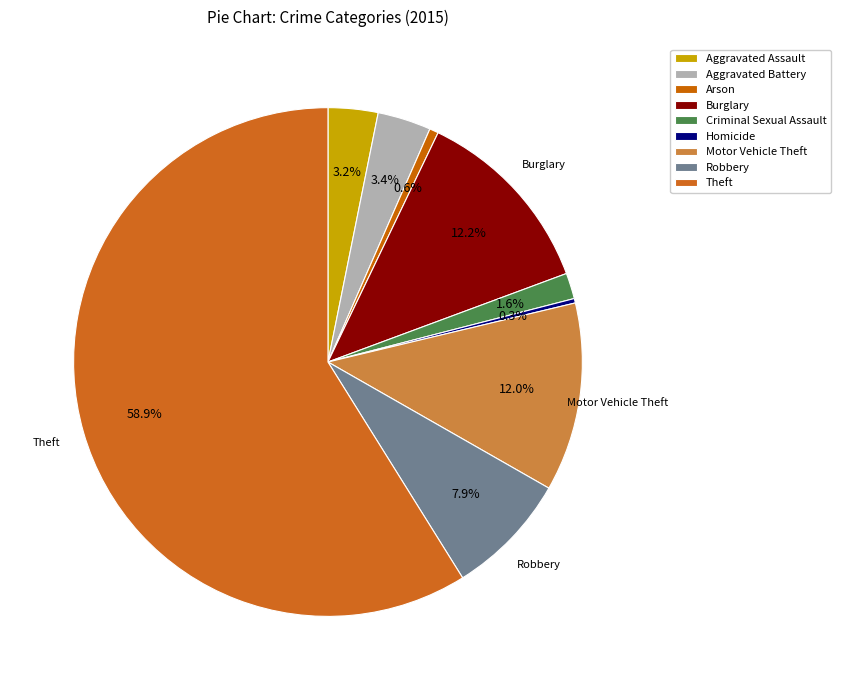

To the nearest percent, what is the difference between the largest and smallest slice percentages?

59%